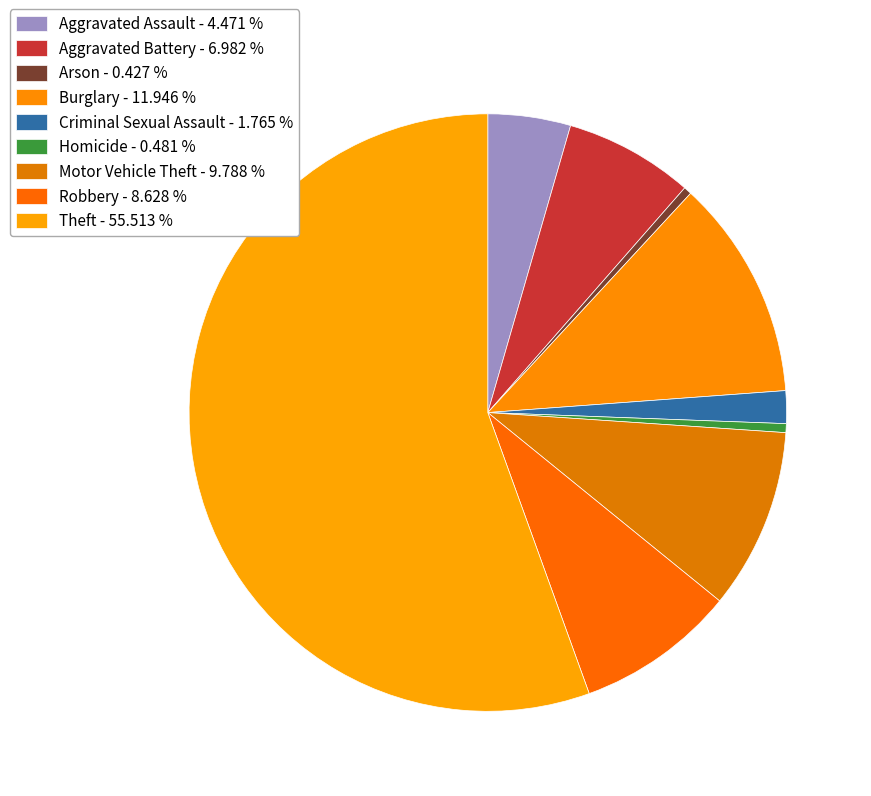

The Criminal Sexual Assault slice represents 16% of the pie. True or false?

False